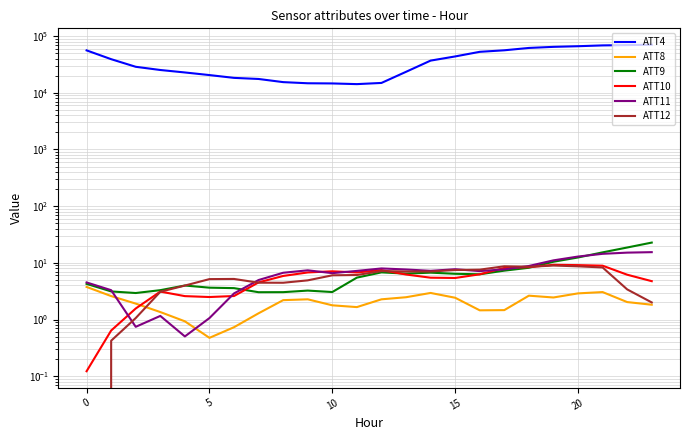

What is the smallest value displayed?

-0.9